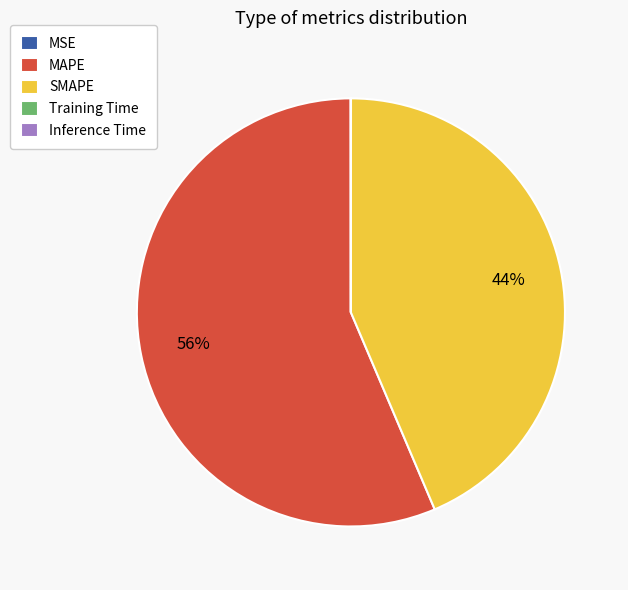

Which category accounts for the majority?

MAPE